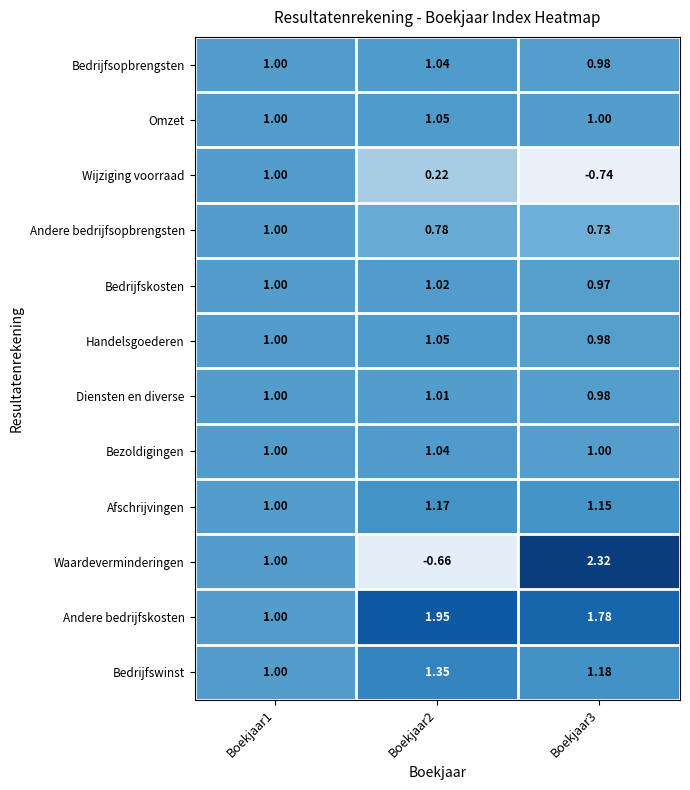

At which category is the sum across all series the highest?

Boekjaar3